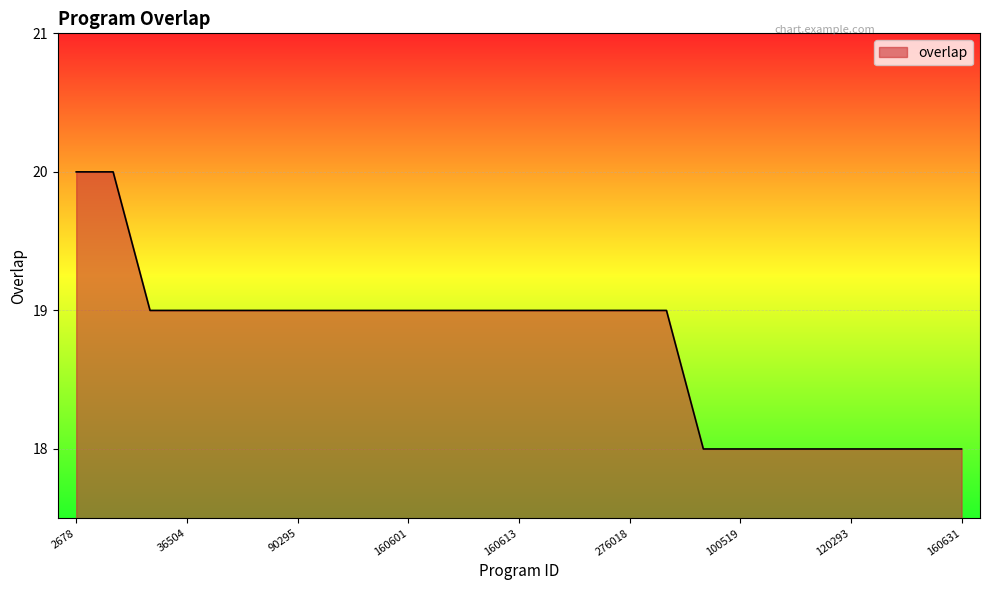

What is the maximum value shown in the chart?

20